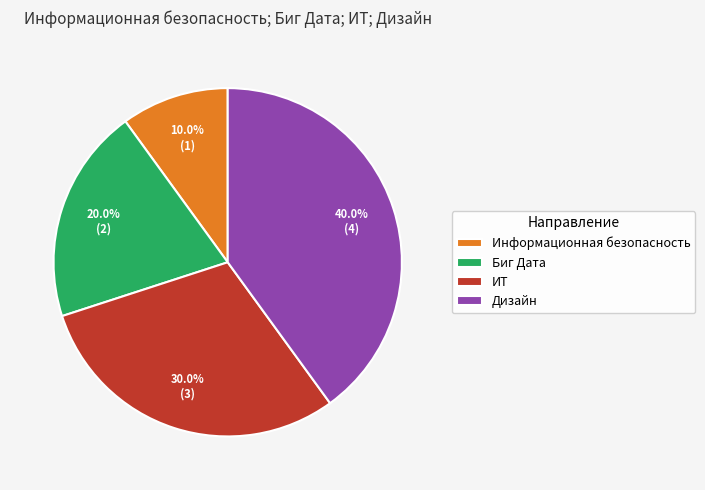

Is there a majority slice in this chart?

No